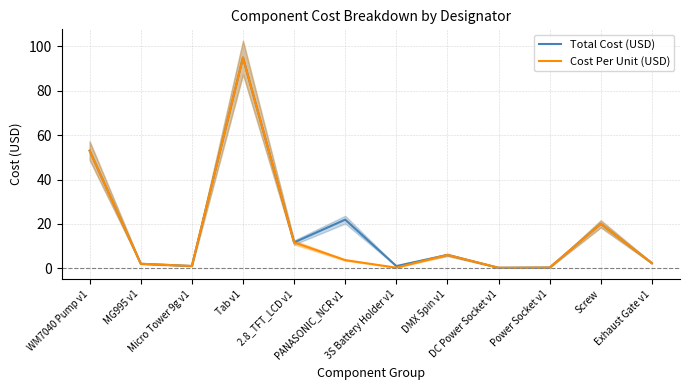

What is the difference between the second highest and minimum values in the Cost Per Unit (USD) series?

52.8